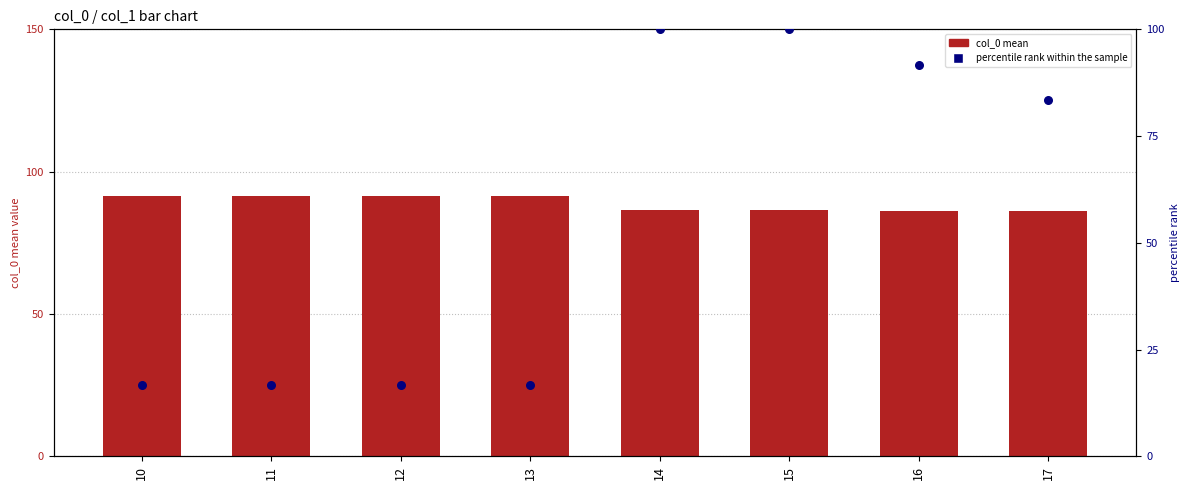

At how many categories does at least one series exceed 63?

8